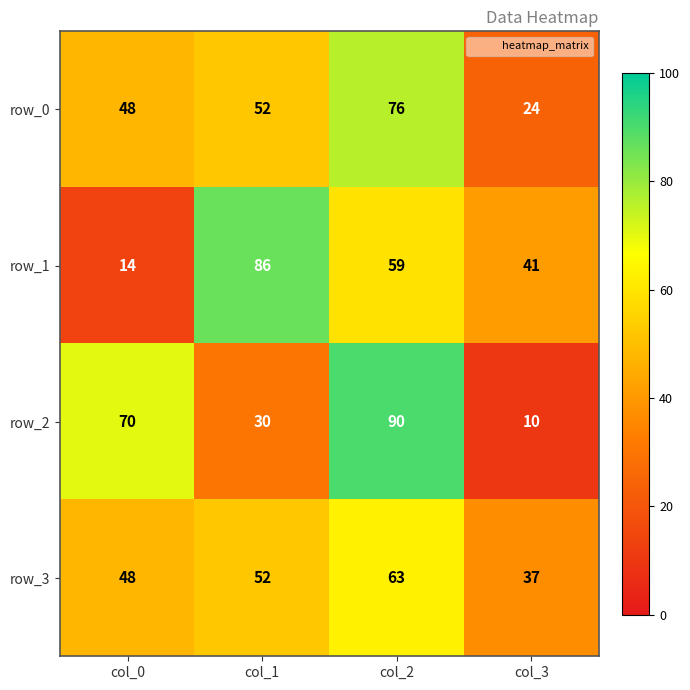

What is the difference between the row_1 values at col_2 and col_3?

18